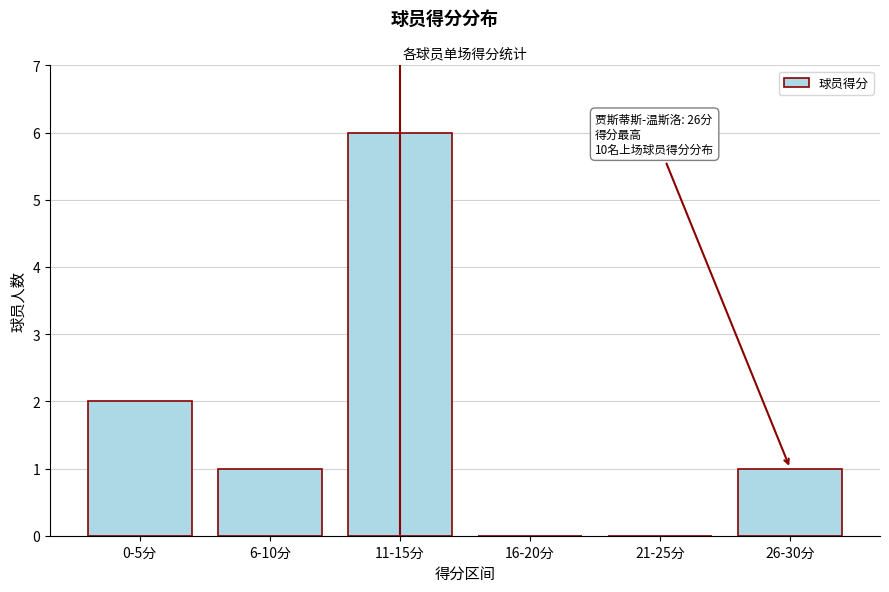

Reading right to left, extract all data points from this chart.

26-30分=1	21-25分=0	16-20分=0	11-15分=6	6-10分=1	0-5分=2